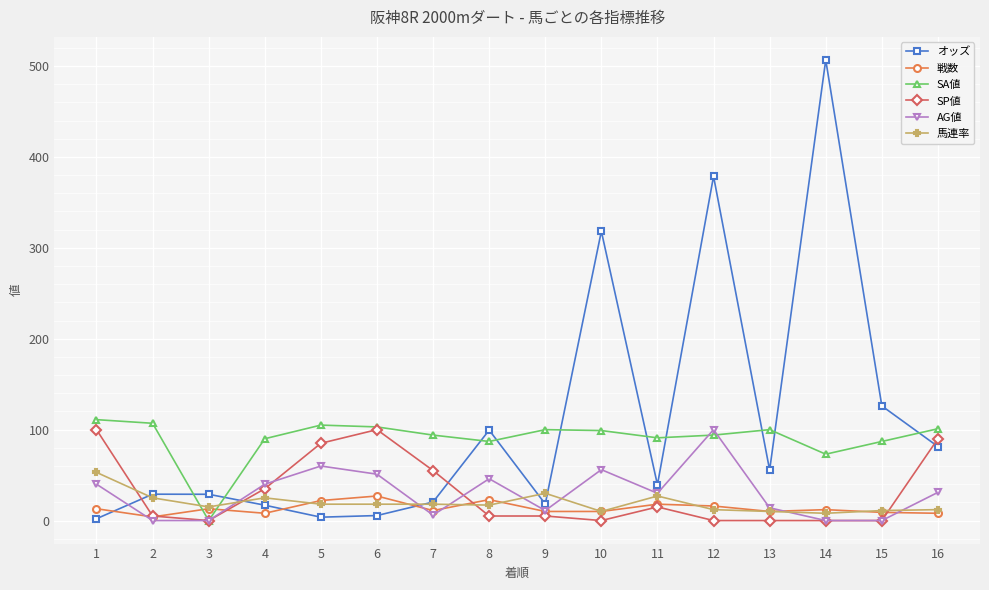

What is the difference between the SA値 values at 4 and 9?

10.0